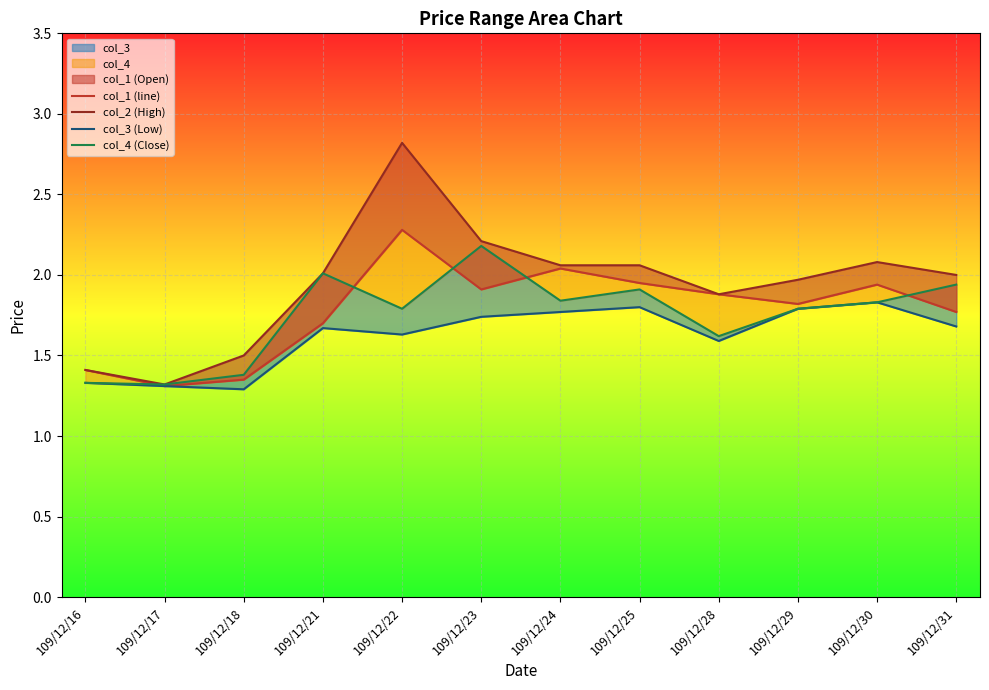

How many interior local peaks does the col_1 (line) series have?

3